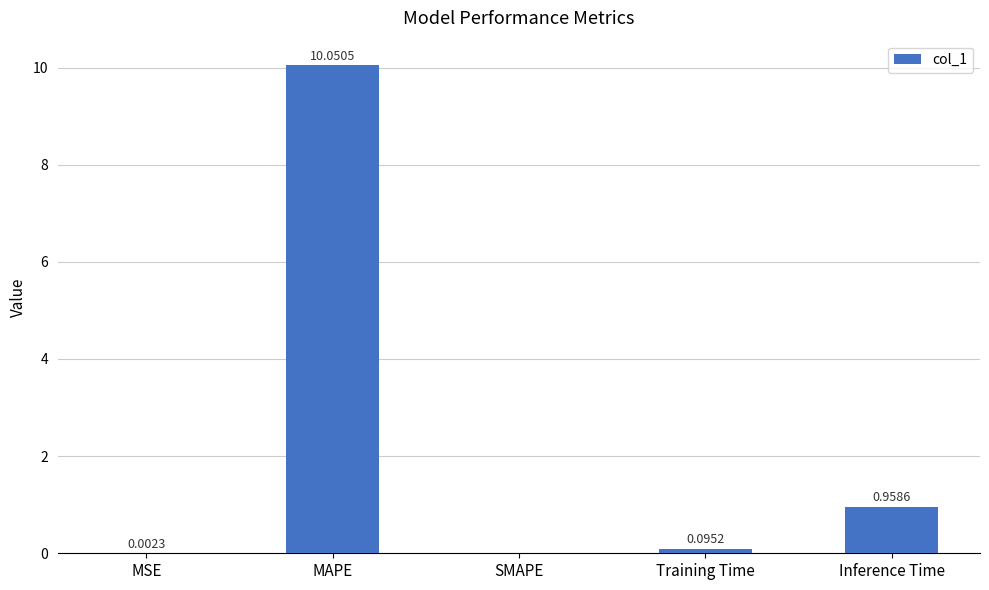

What is the change in value from MAPE to SMAPE?

-10.1